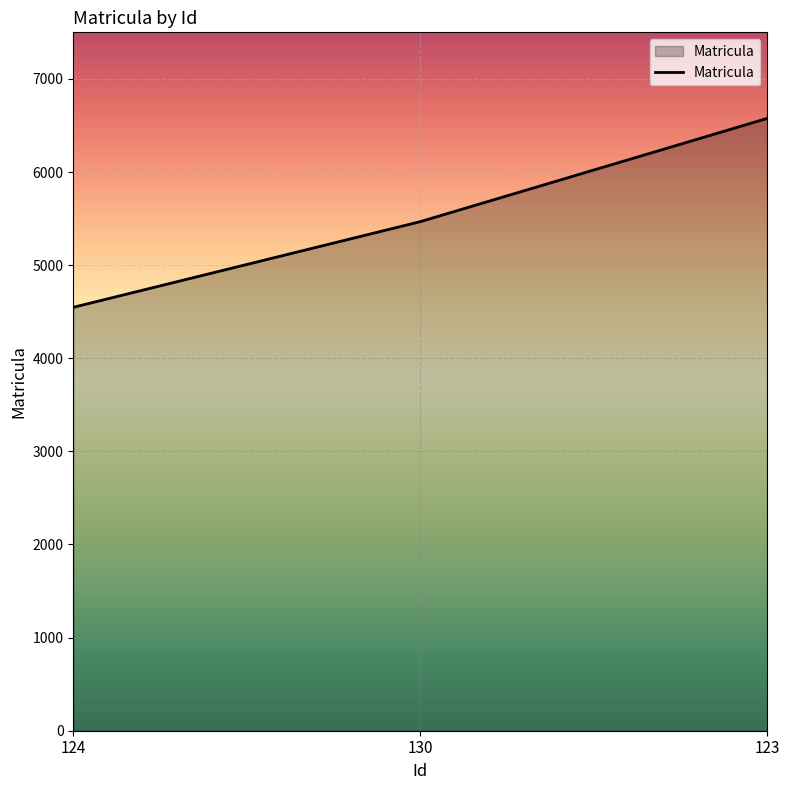

How many values are below 5467?

1